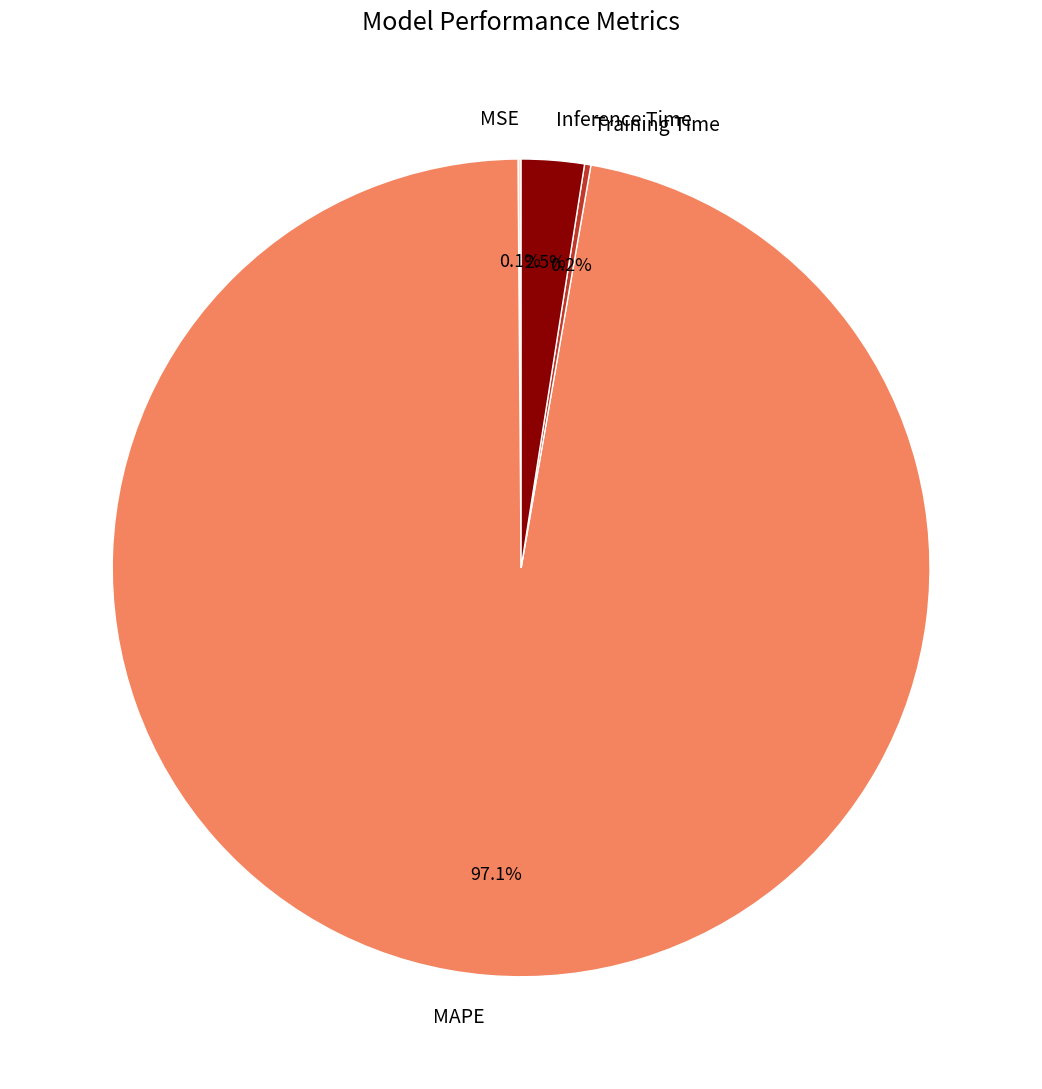

To the nearest percent, what is the difference between the largest and smallest slice percentages?

97%